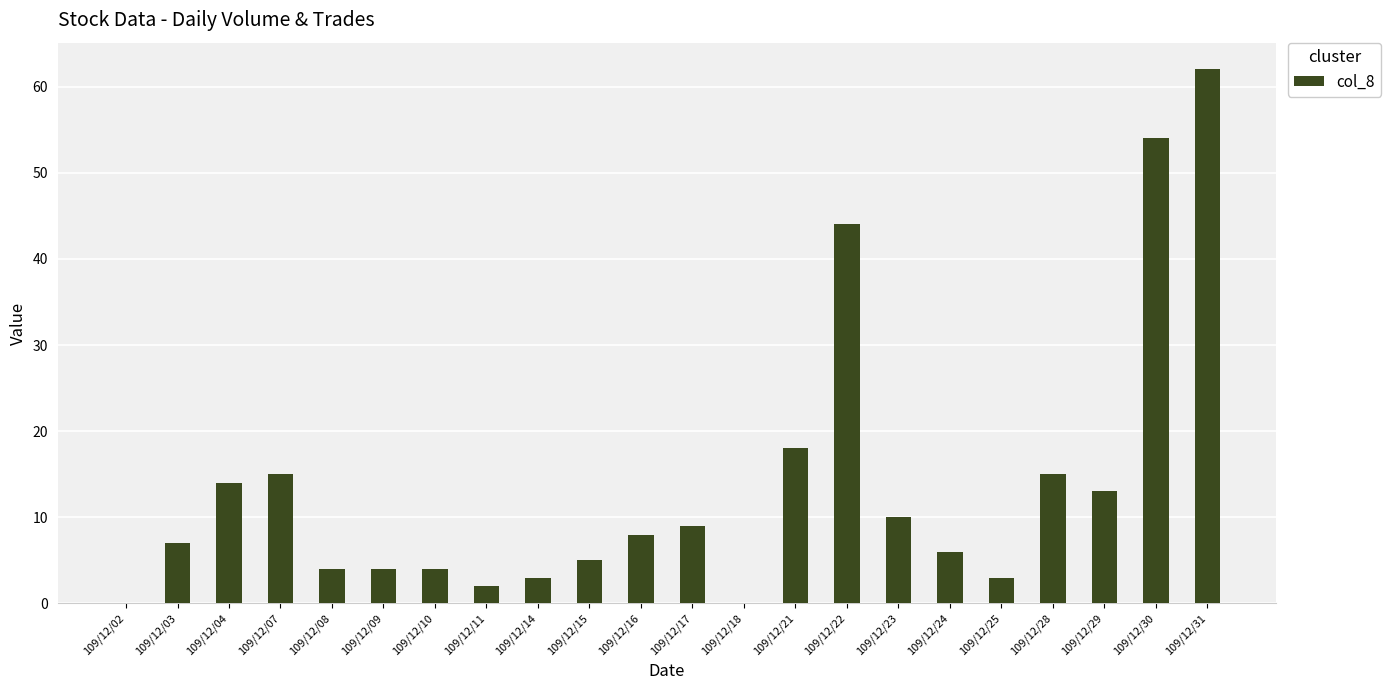

Reading right to left, extract all data points from this chart.

62	54	13	15	3	6	10	44	18	0	9	8	5	3	2	4	4	4	15	14	7	0